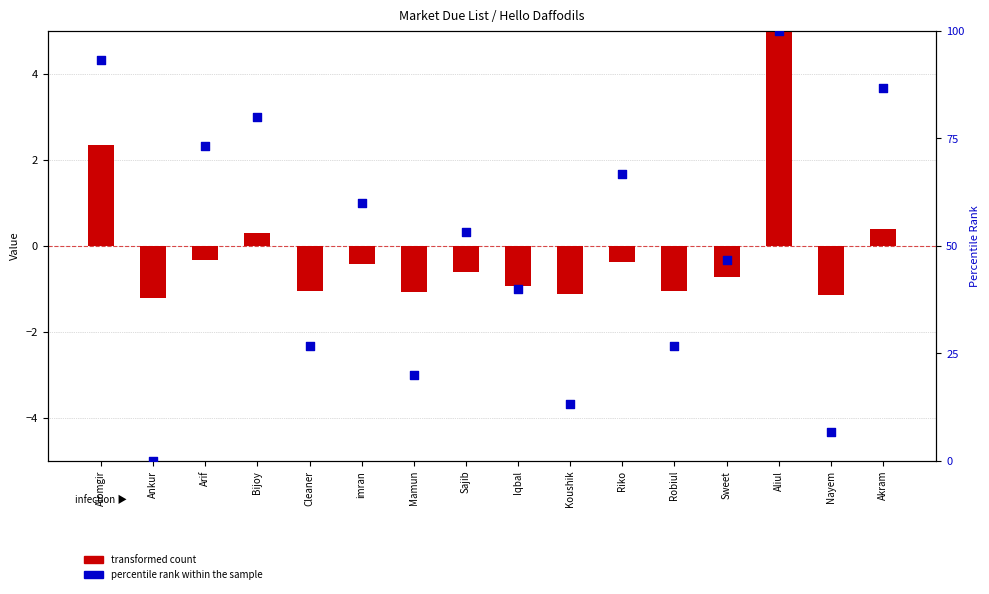

Which series reaches the minimum Y coordinate?

transformed count